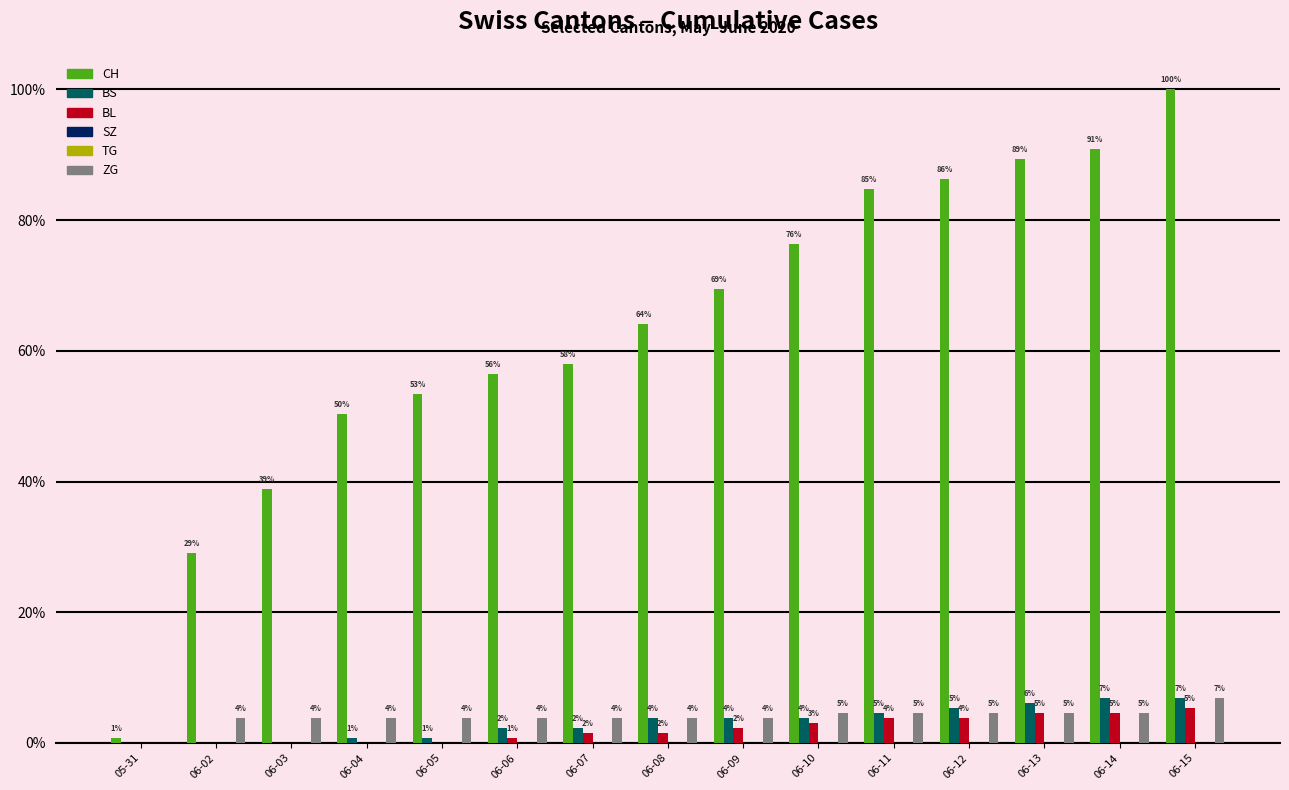

Rank the series at 06-10 from highest to lowest value.

CH, ZG, BS, BL, SZ, TG